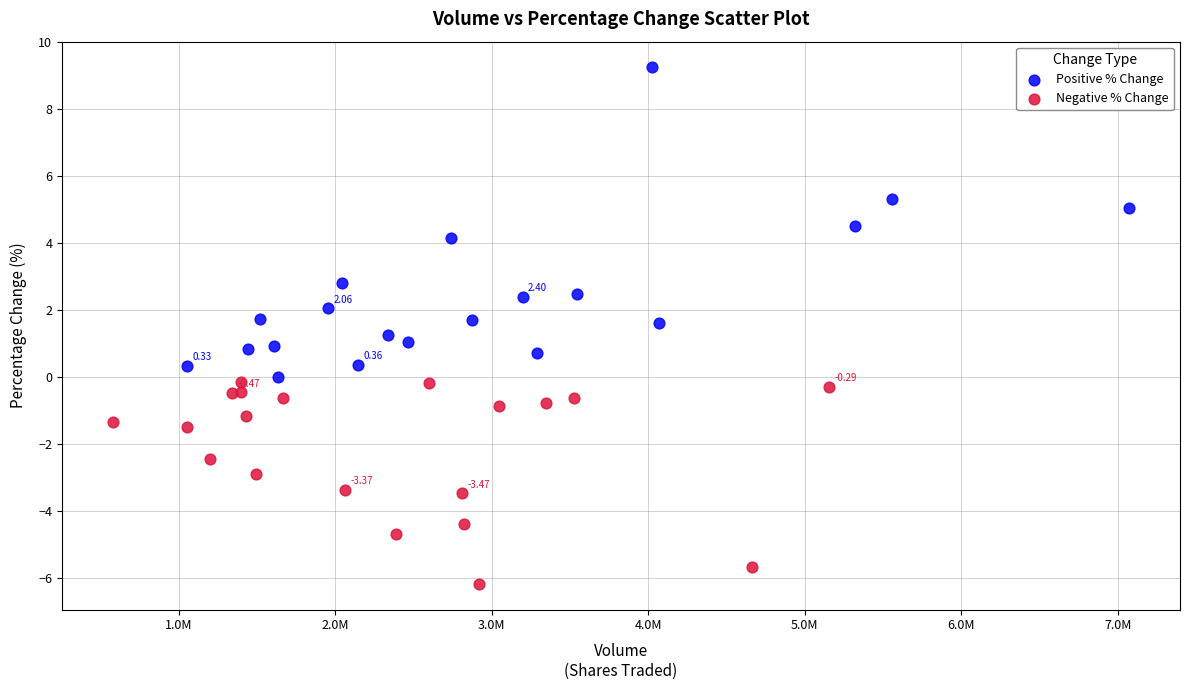

Which series has the largest Y range (max minus min)?

Positive % Change